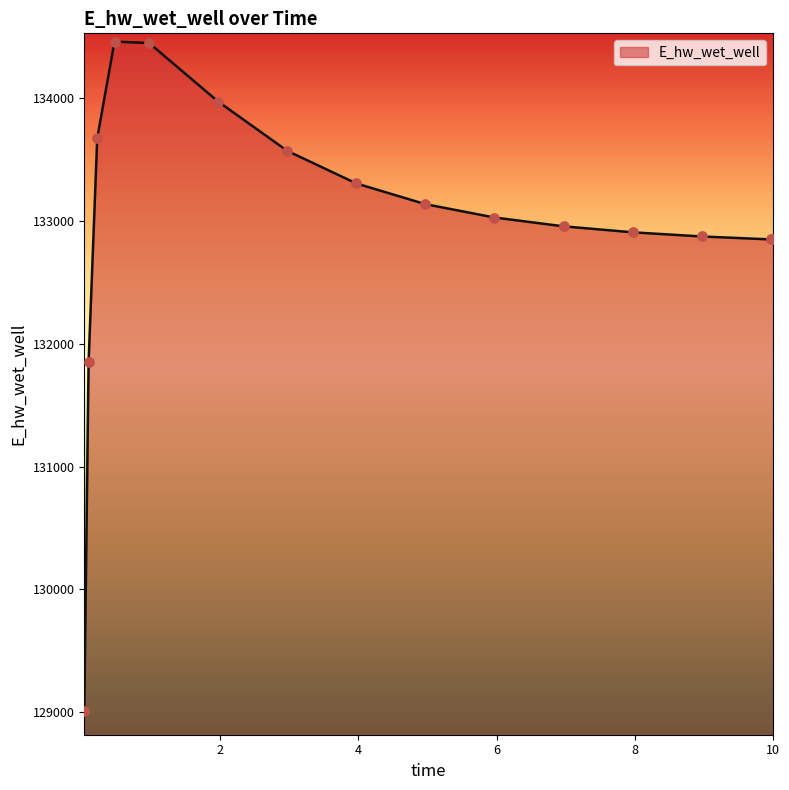

What is the greatest value displayed?

134462.2